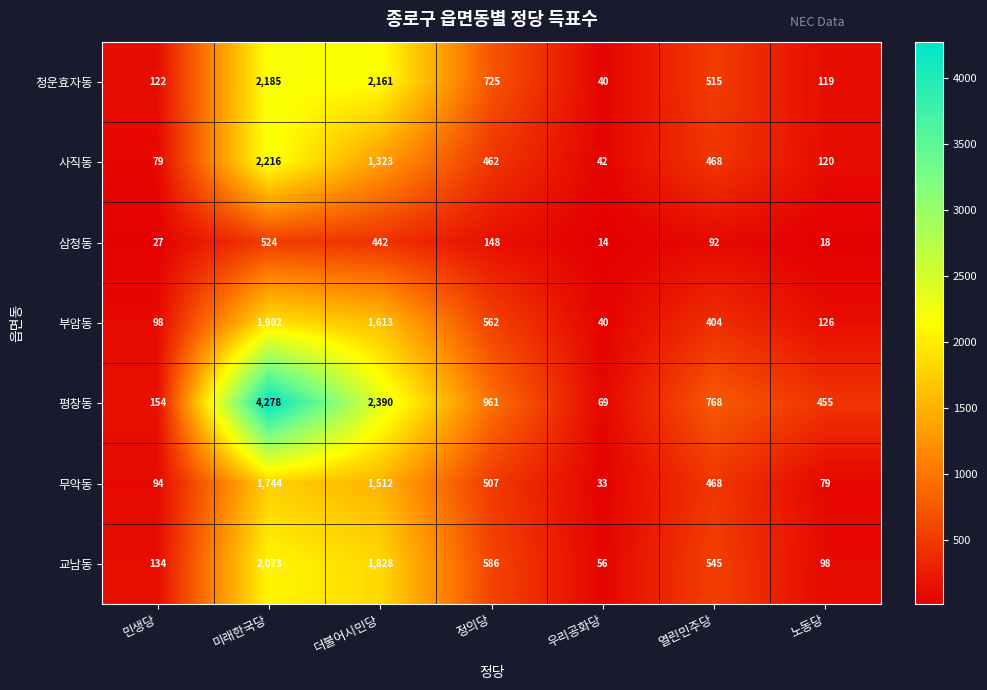

Which series has the largest total across all categories?

평창동